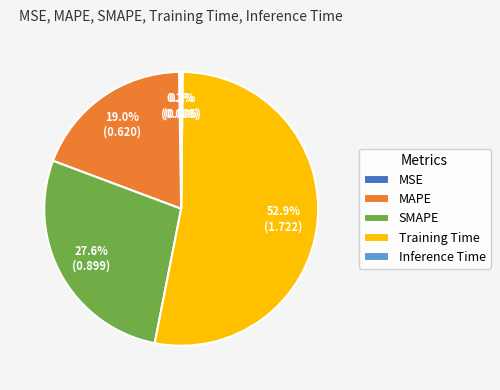

To the nearest percent, what percentage of the pie is Training Time?

53%